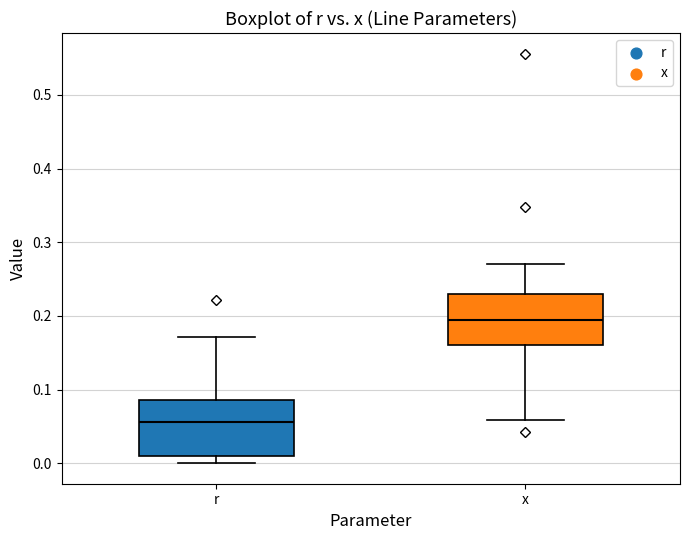

Where does the upper whisker of the box for x end on the y-axis? The values are not printed on the chart, so give them approximately, as read against the axis.

0.27